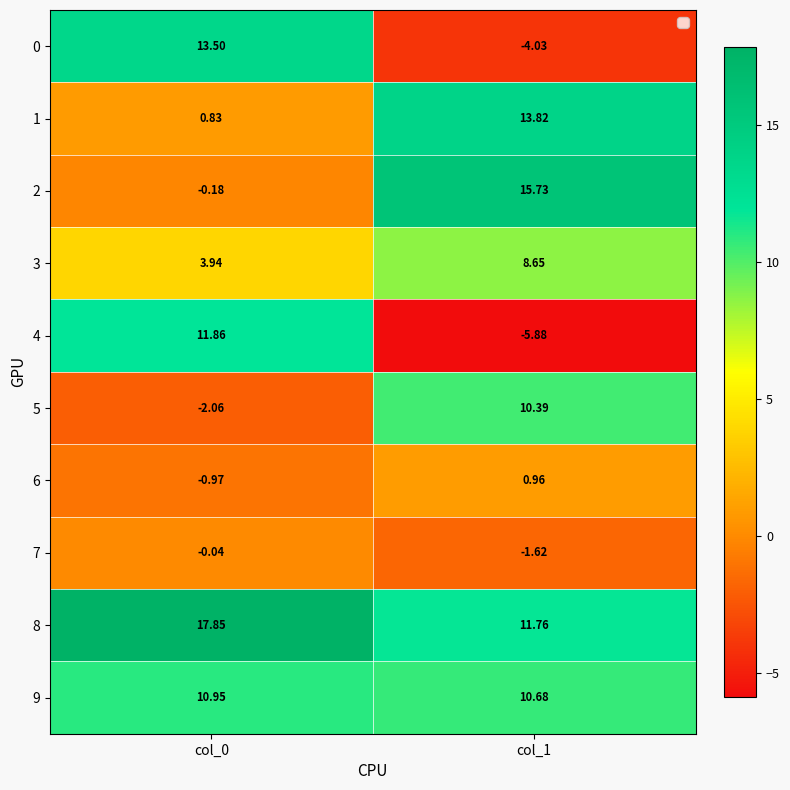

How many categories are shown in the chart?

2